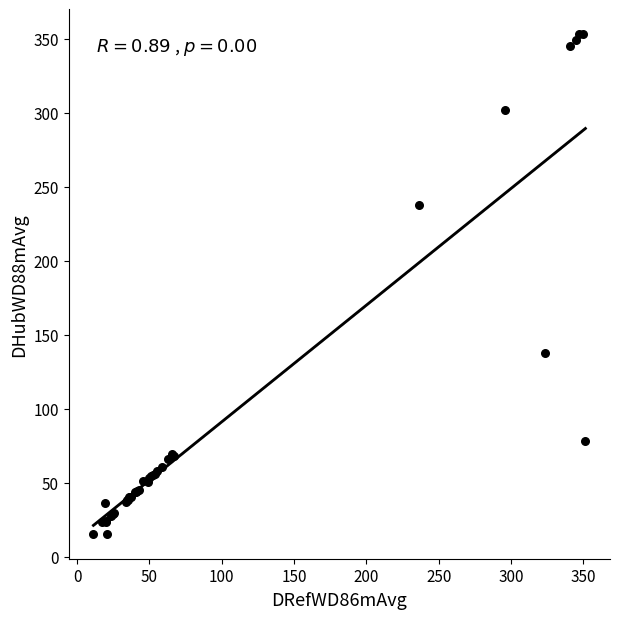

What Y value in the scatter plot is closest to 184?

137.3